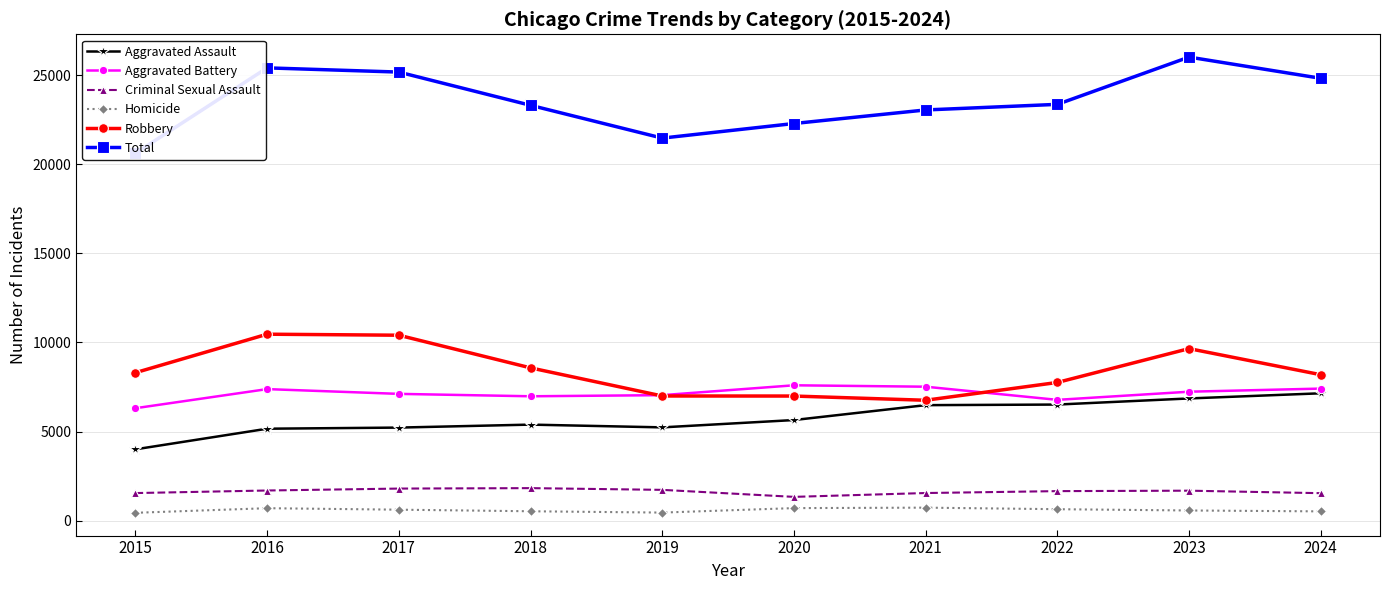

At which label does Criminal Sexual Assault first exceed 1685?

2016